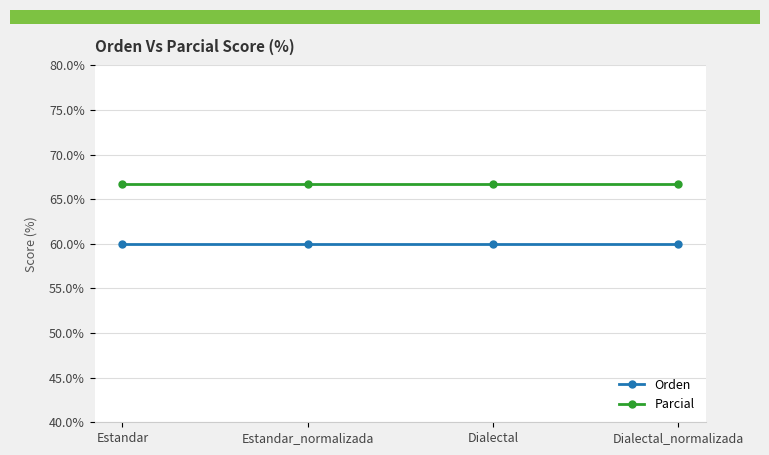

What is the lowest value of the Orden series?

60.0